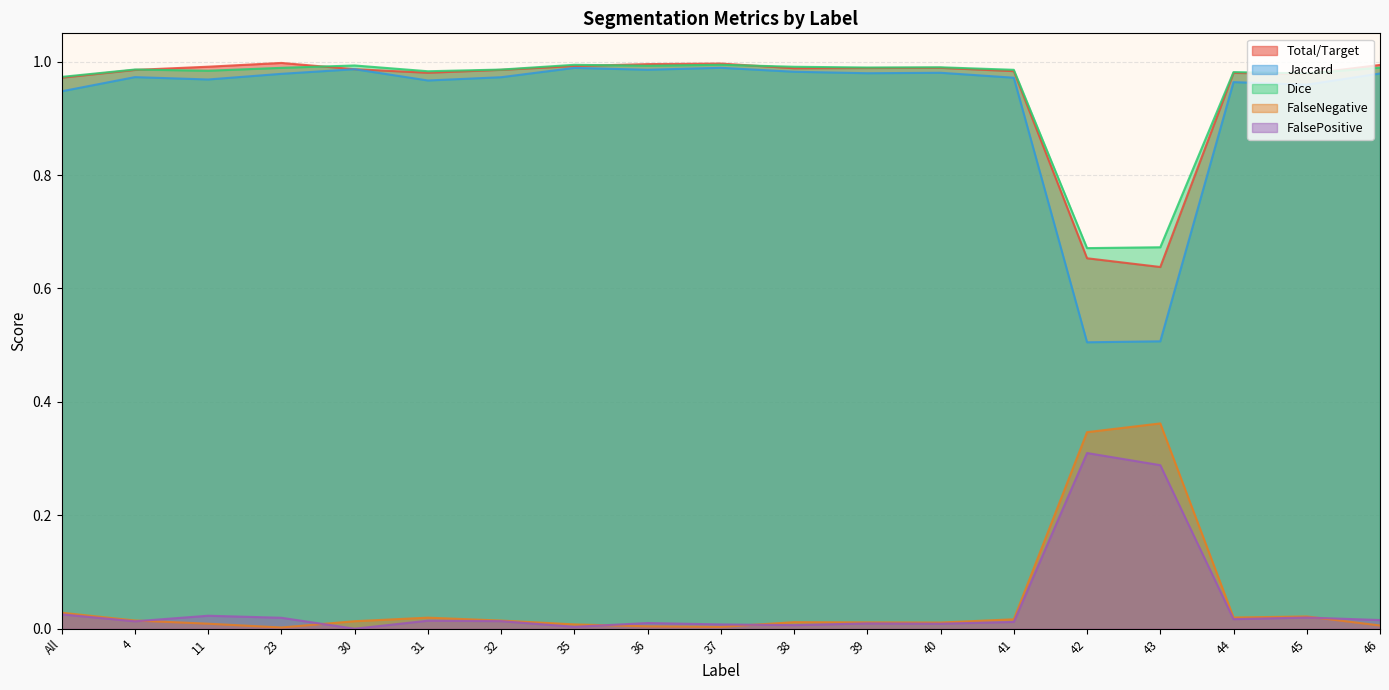

Which category has the lowest value in the Dice series?

42